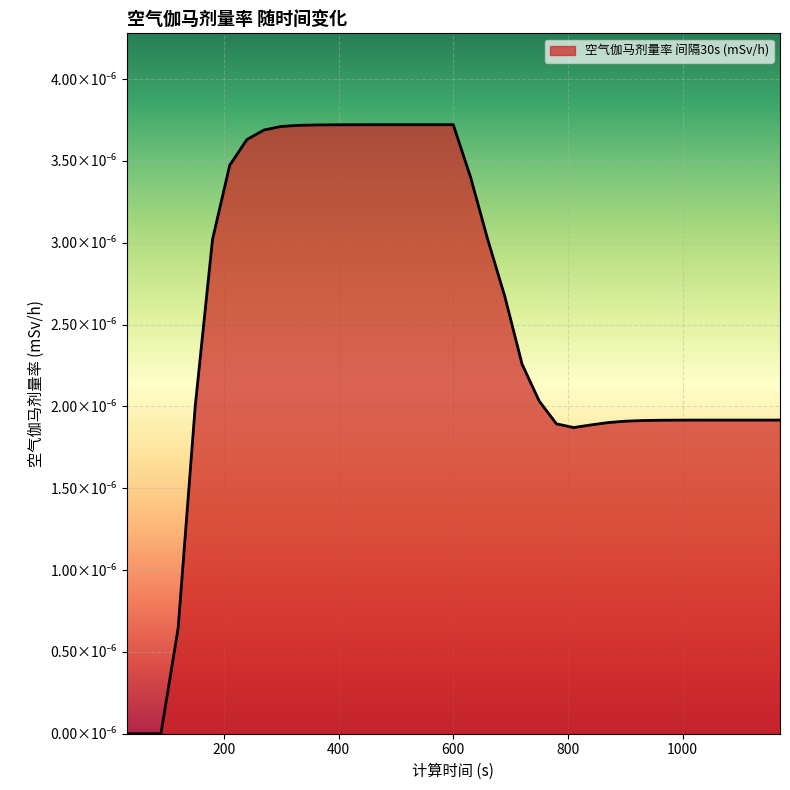

List the labels in order of value, largest first.

480, 510, 540, 570, 600, 450, 420, 390, 360, 330, 300, 270, 240, 210, 630, 660, 180, 690, 720, 750, 150, 1050, 1080, 1110, 1140, 1170, 1020, 990, 960, 930, 900, 870, 780, 840, 810, 120, 30, 60, 90